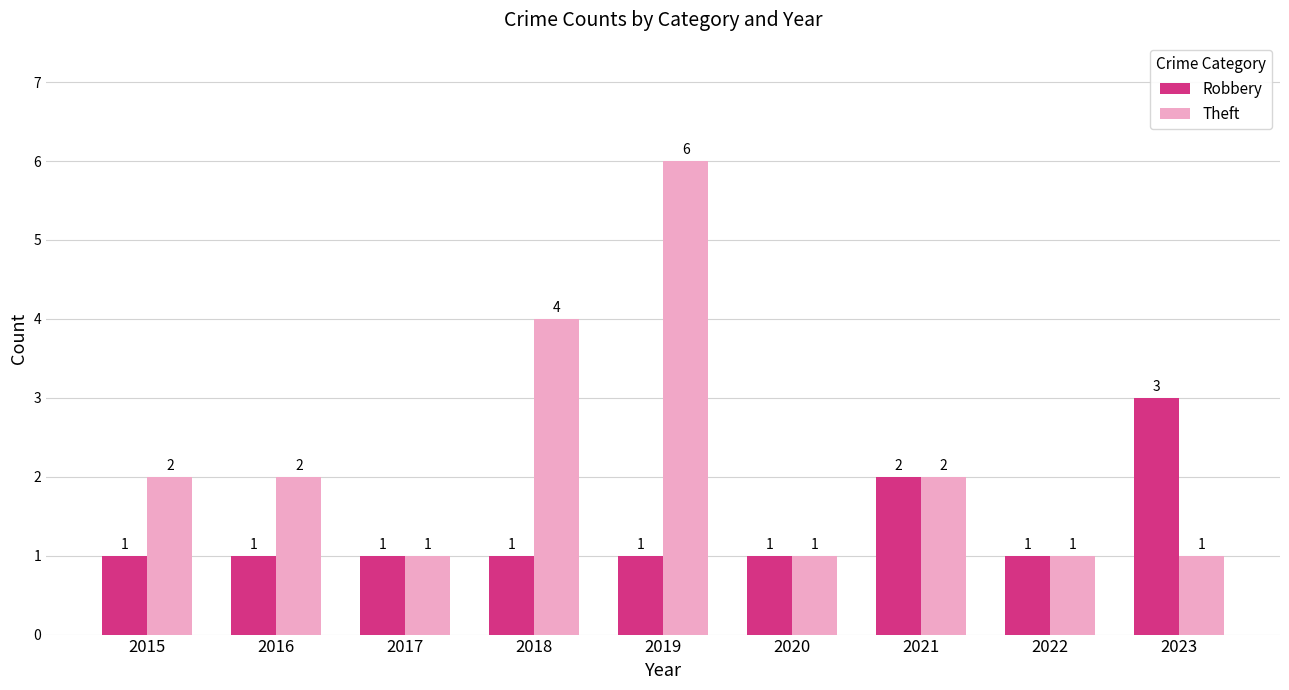

Rank the series by their maximum value, from highest to lowest.

Theft, Robbery